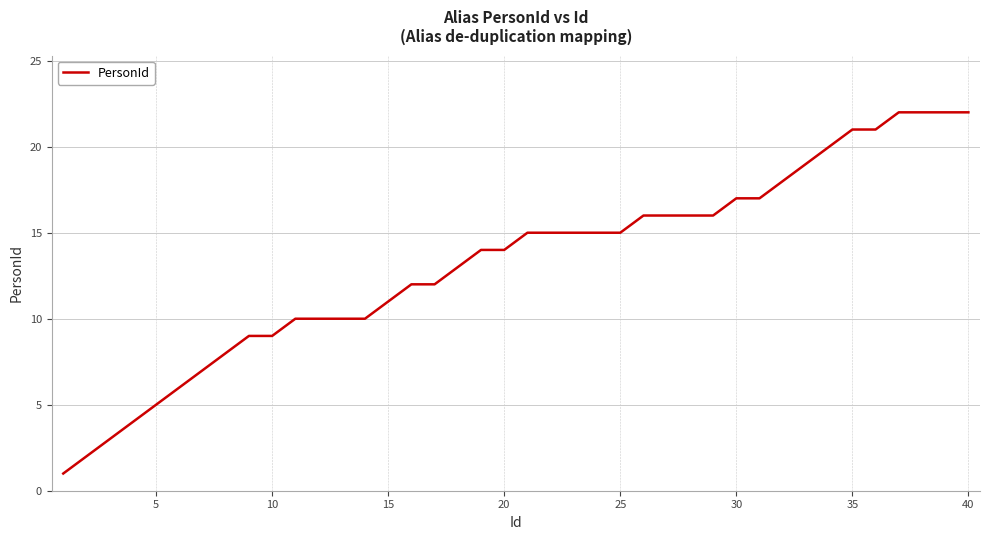

What is the greatest value displayed?

22